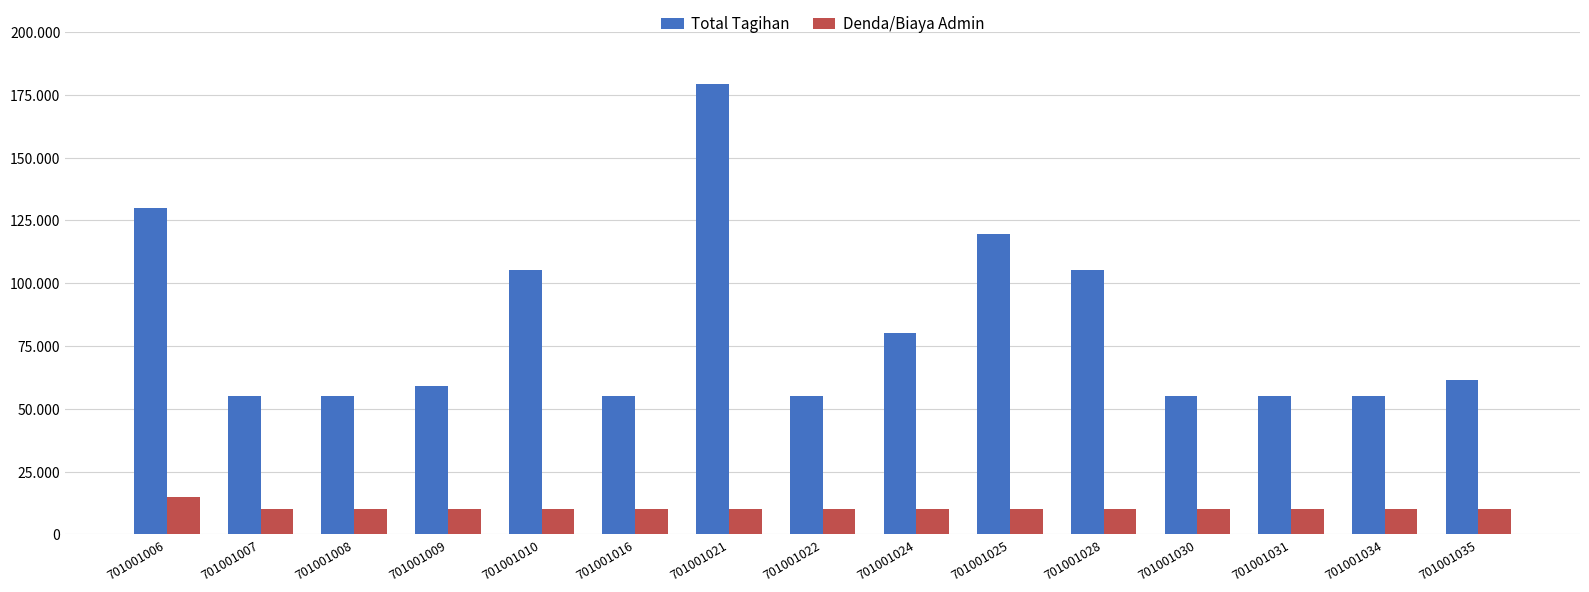

Reading left to right, what are all the values shown in this chart?

Total Tagihan: 701001006=130000	701001007=55000	701001008=55000	701001009=59000	701001010=105400	701001016=55000	701001021=179300	701001022=55000	701001024=80200	701001025=119750	701001028=105400	701001030=55000	701001031=55000	701001034=55000	701001035=61300
Denda/Biaya Admin: 701001006=15000	701001007=10000	701001008=10000	701001009=10000	701001010=10000	701001016=10000	701001021=10000	701001022=10000	701001024=10000	701001025=10000	701001028=10000	701001030=10000	701001031=10000	701001034=10000	701001035=10000